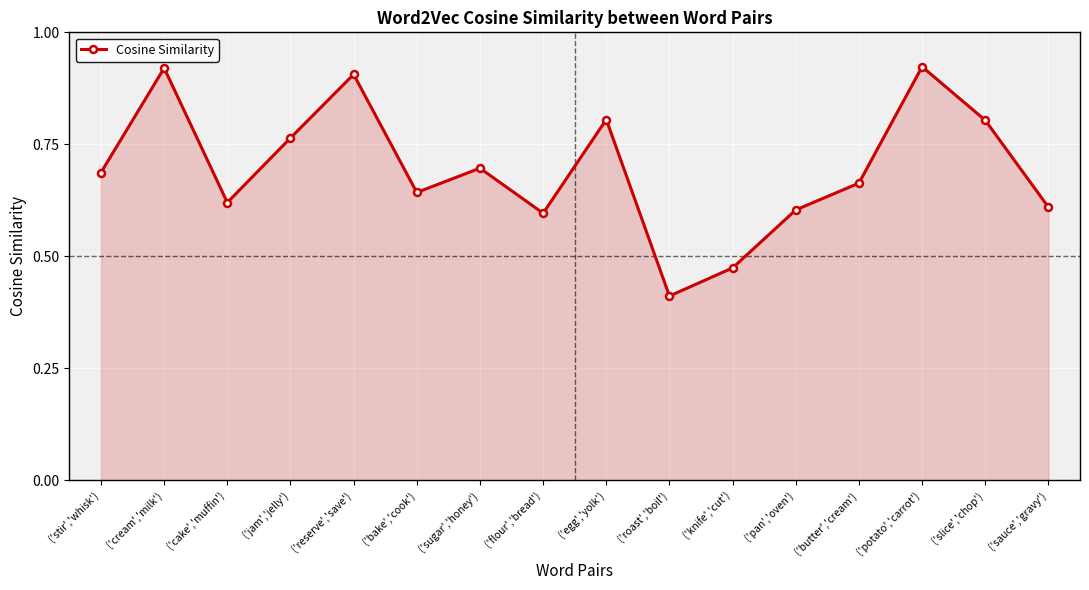

What is the label of the 9th point from the right?

('flour','bread')